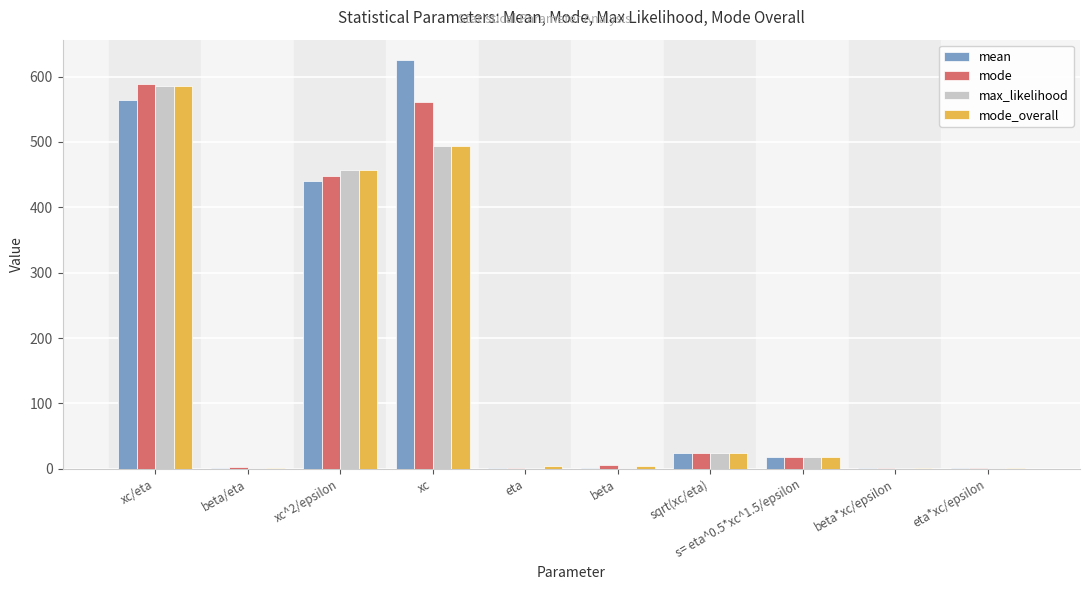

Between xc and eta*xc/epsilon, which series saw the biggest shift?

mean